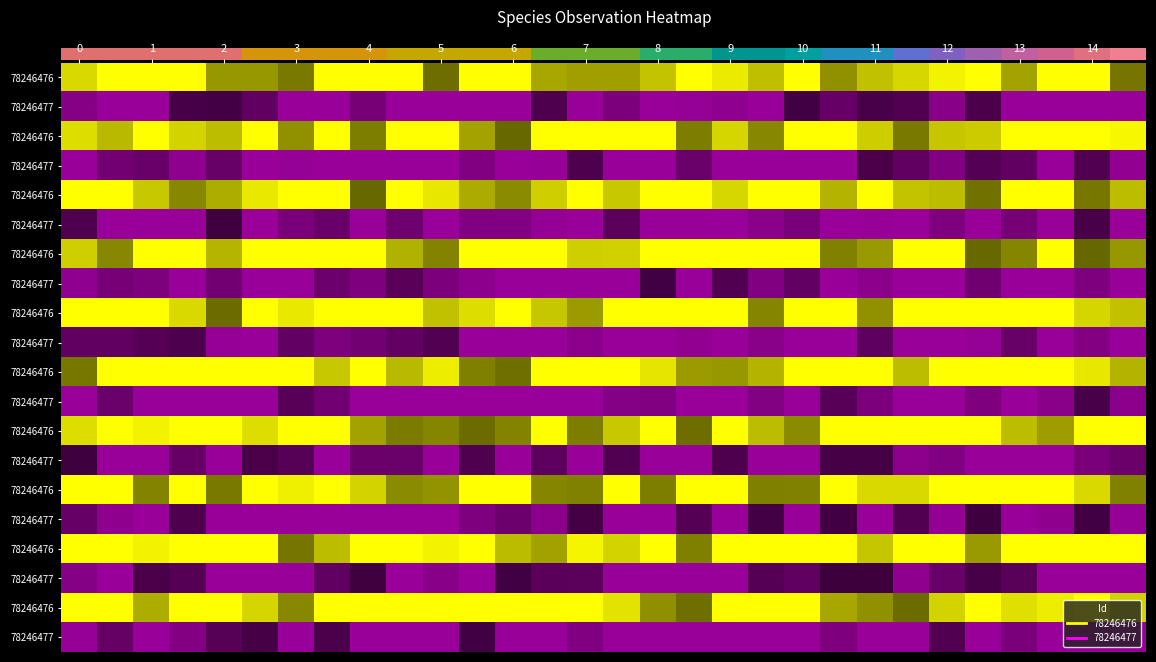

At which category is the sum across all series the highest?

15